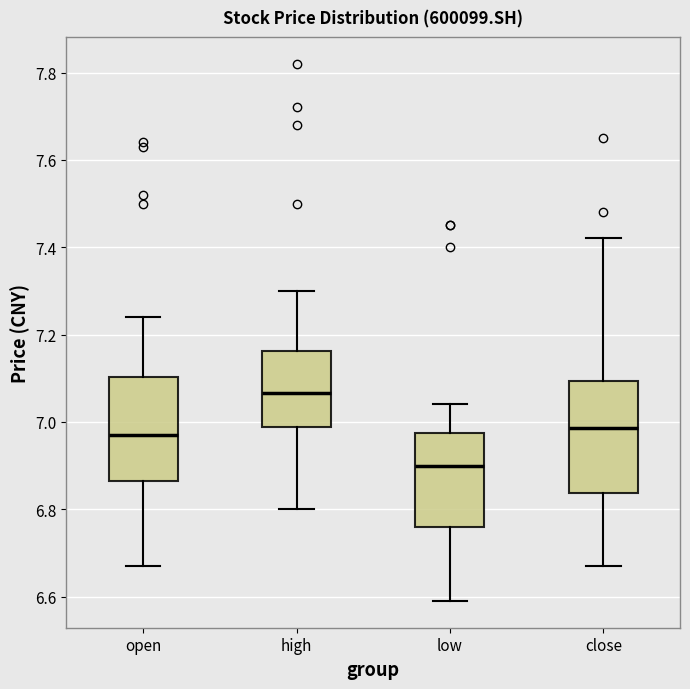

Reading left to right, transcribe this box plot: for each box, give where its median line is, the range the box spans, and where its two whiskers end, as read against the y-axis. The values are not printed on the chart, so give them approximately, as read against the axis.

open: median 6.98, box 6.86 to 7.10, whiskers 6.68 to 7.24
high: median 7.06, box 6.98 to 7.16, whiskers 6.80 to 7.30
low: median 6.90, box 6.76 to 6.98, whiskers 6.60 to 7.04
close: median 6.98, box 6.84 to 7.10, whiskers 6.68 to 7.42